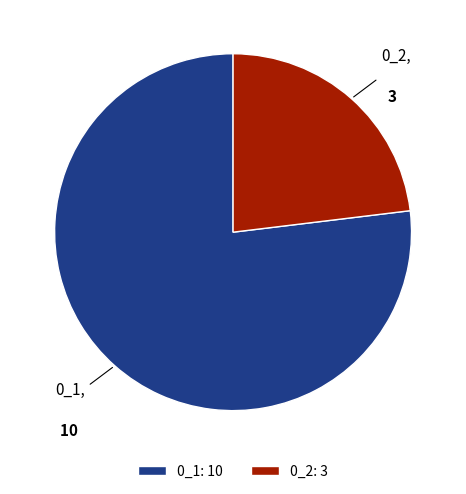

Rank the categories by value from highest to lowest.

0_1, 0_2